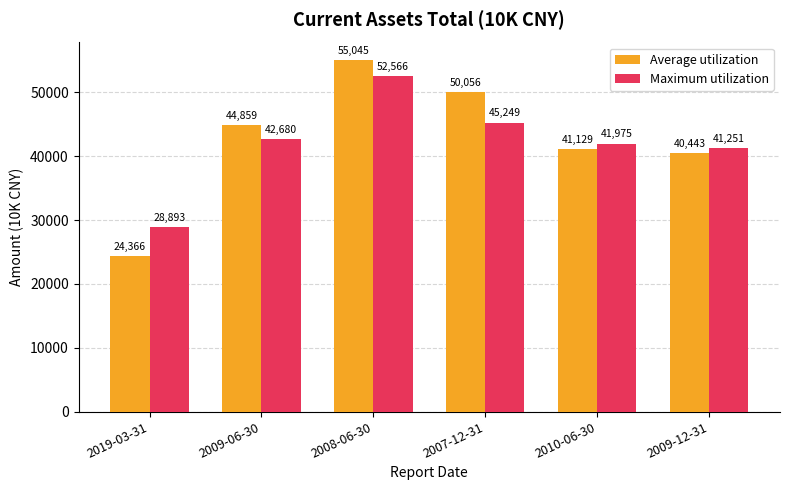

What is the total value across all series at 2009-12-31?

81694